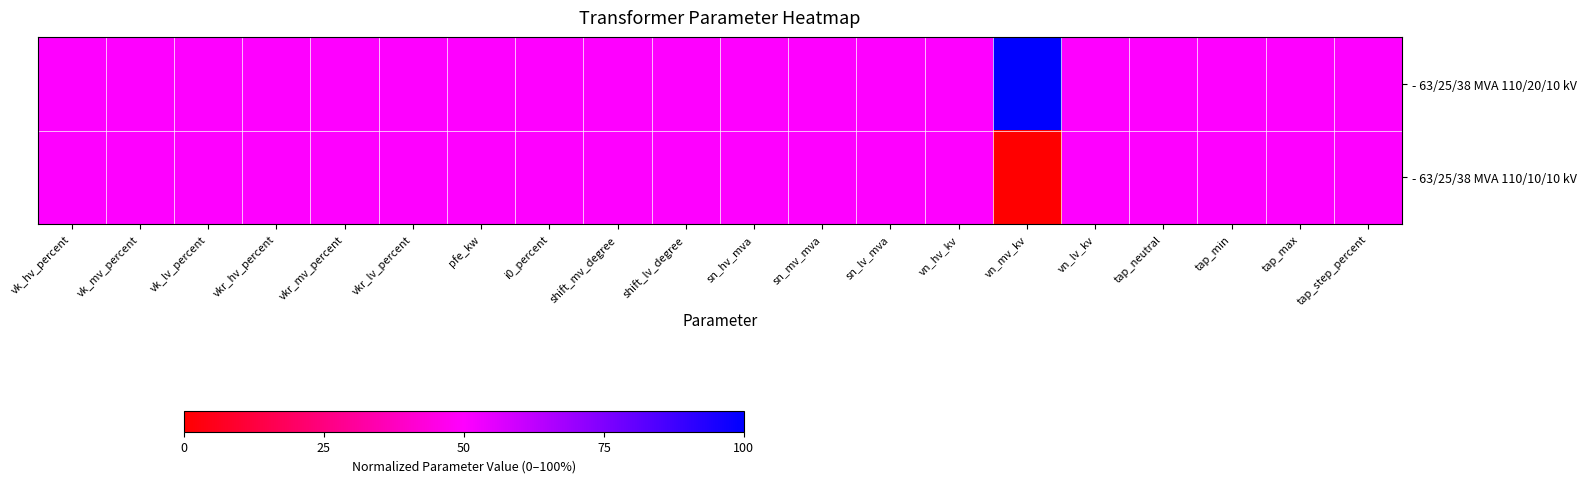

List the series in order of their overall mean, lowest first.

- 63/25/38 MVA 110/10/10 kV, - 63/25/38 MVA 110/20/10 kV